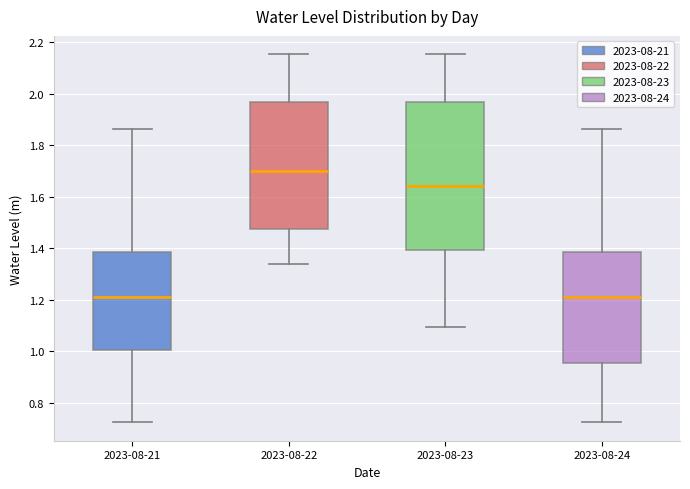

Reading left to right, transcribe this box plot: for each box, give where its median line is, the range the box spans, and where its two whiskers end, as read against the y-axis. The values are not printed on the chart, so give them approximately, as read against the axis.

2023-08-21: median 1.22, box 1.00 to 1.38, whiskers 0.72 to 1.86
2023-08-22: median 1.70, box 1.48 to 1.96, whiskers 1.34 to 2.16
2023-08-23: median 1.64, box 1.40 to 1.96, whiskers 1.10 to 2.16
2023-08-24: median 1.22, box 0.96 to 1.38, whiskers 0.72 to 1.86